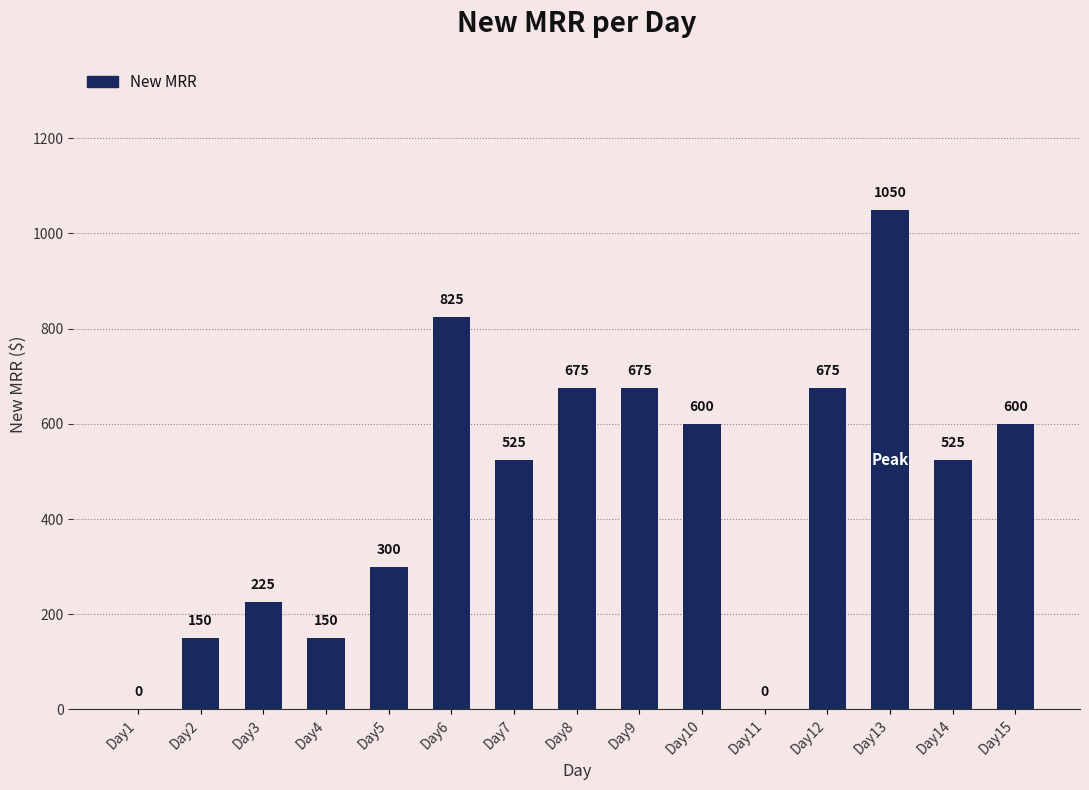

Is it true that the value at Day14 is 525?

True